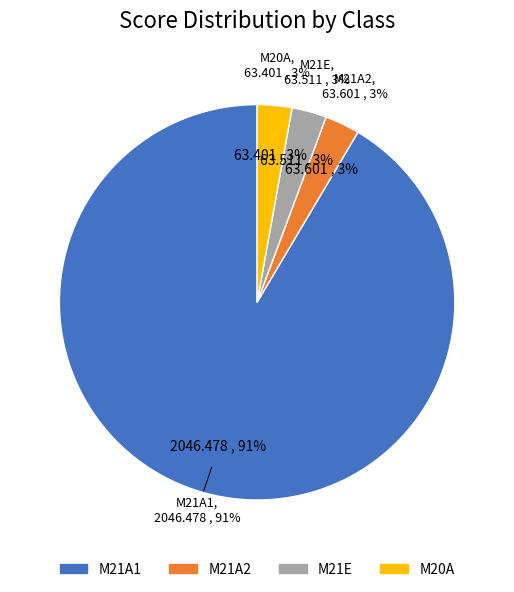

What is the change in value from M21A2 to M21E?

-0.1